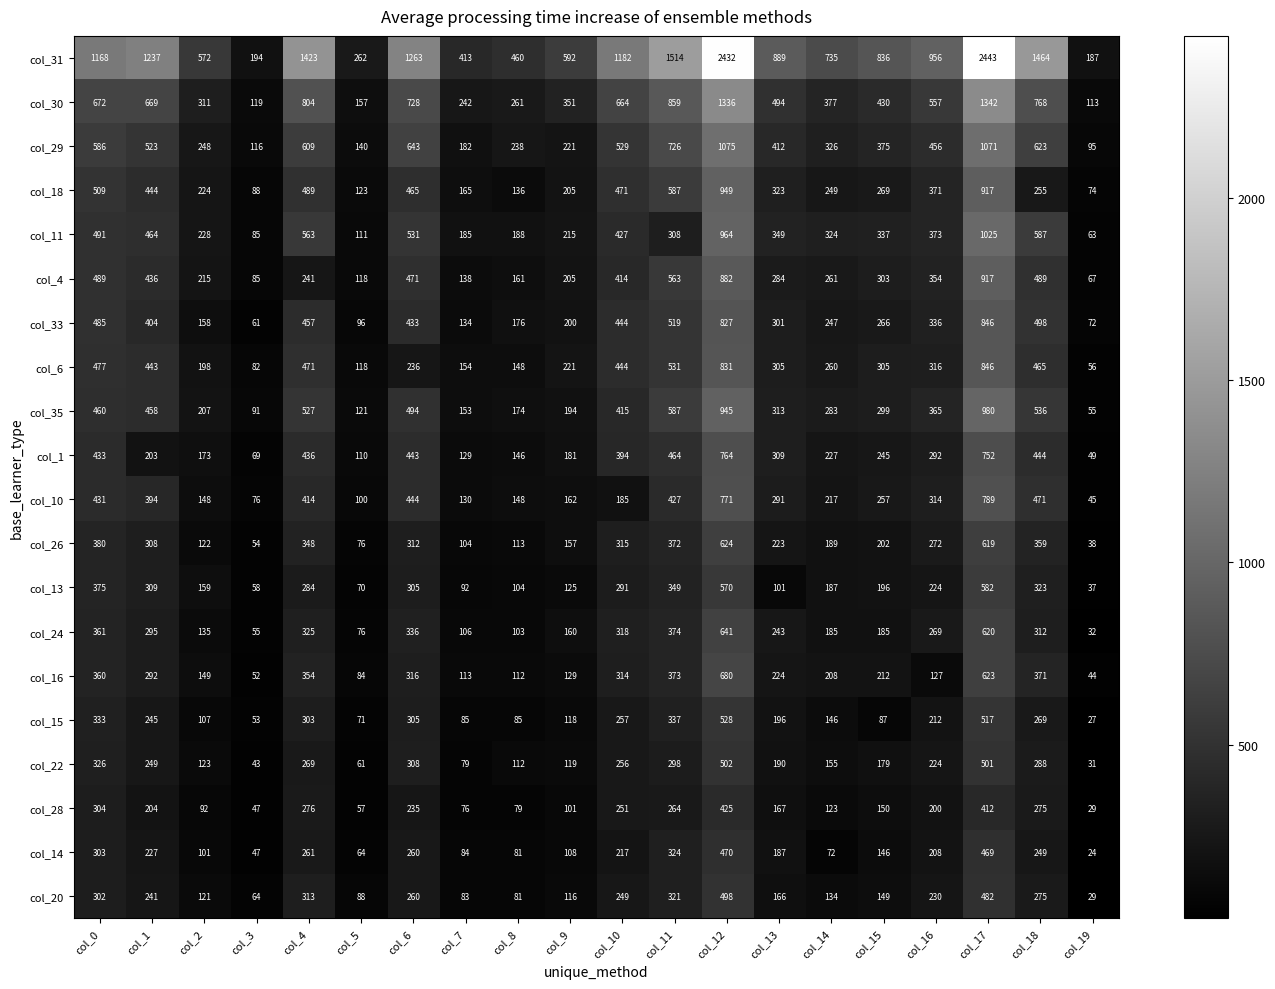

Which series has the largest total across all categories?

col_31